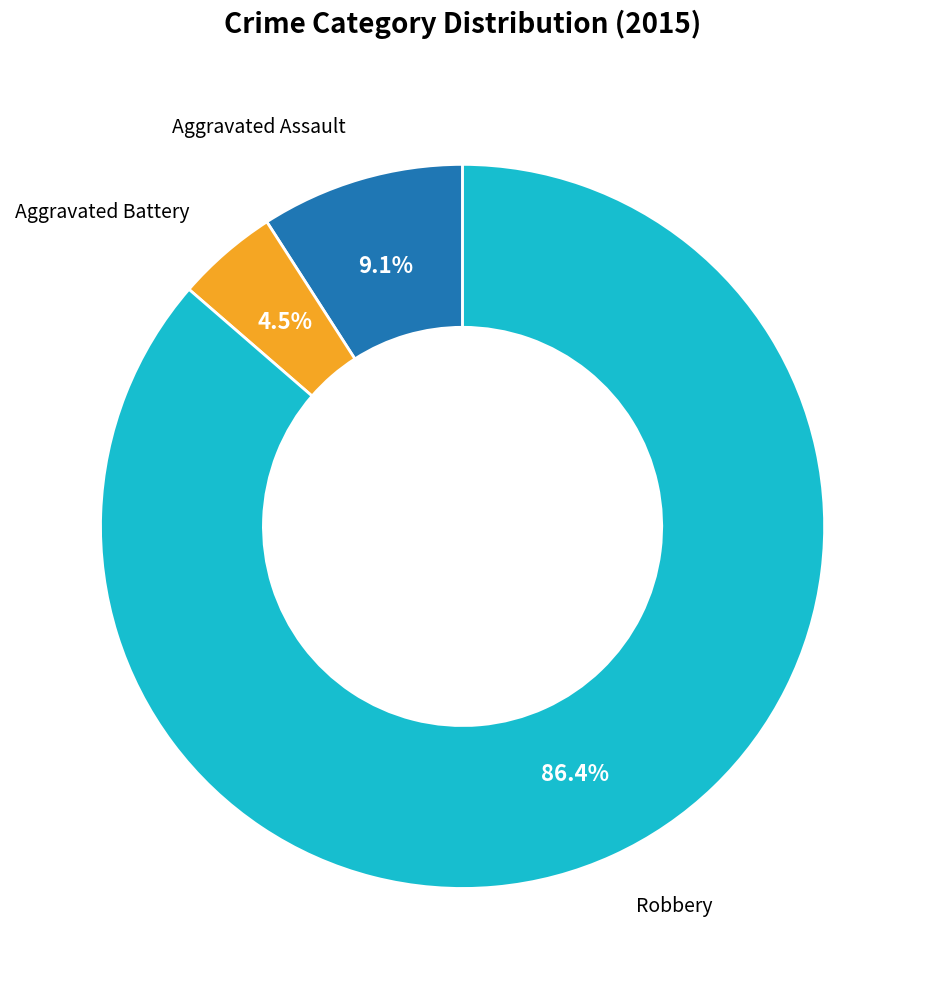

What portion of the pie excludes Aggravated Battery?

95.5%